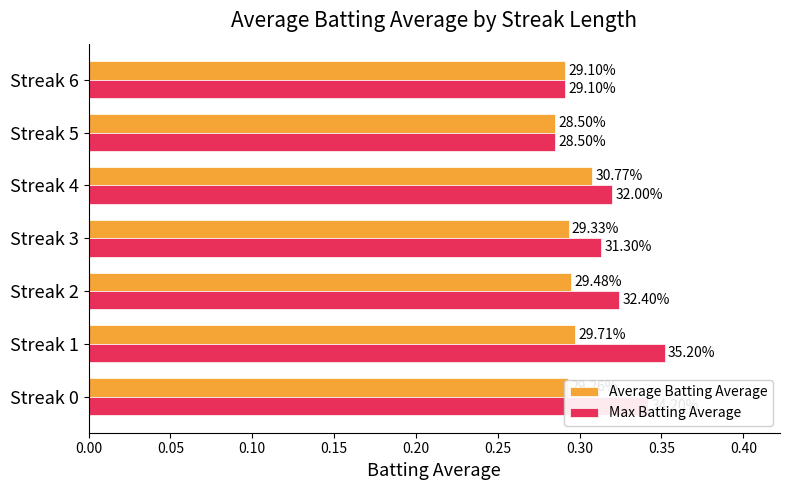

What are all the series names shown in the legend?

Average Batting Average, Max Batting Average